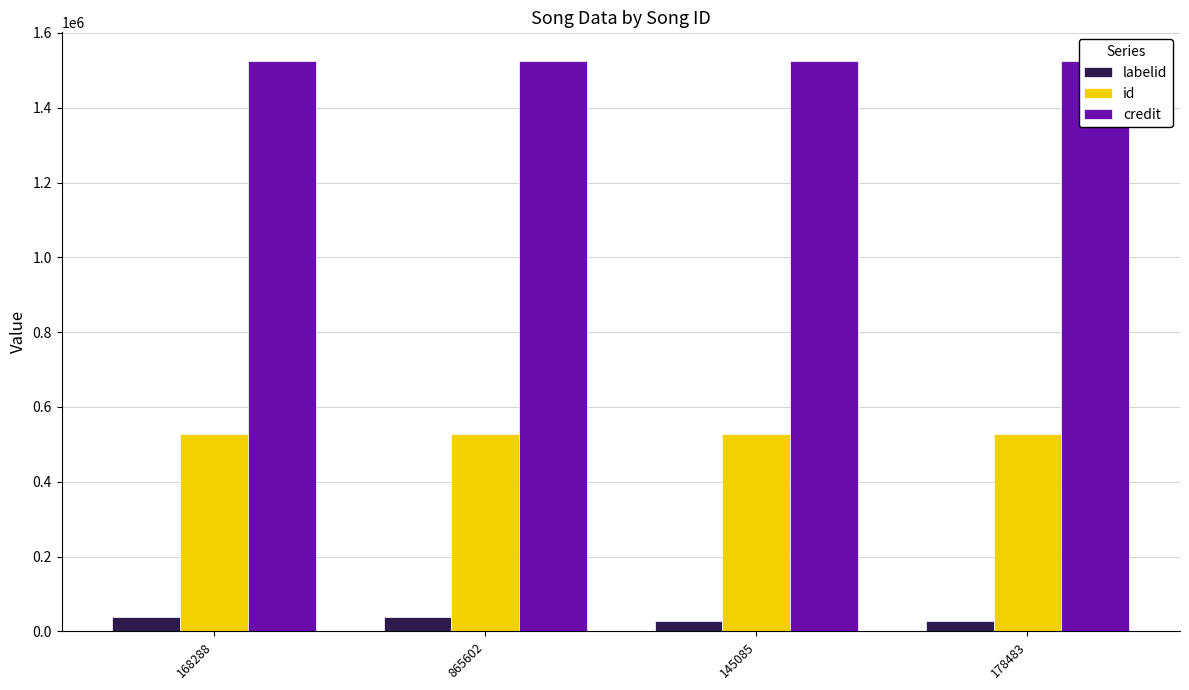

At which category is the sum across all series the highest?

168288